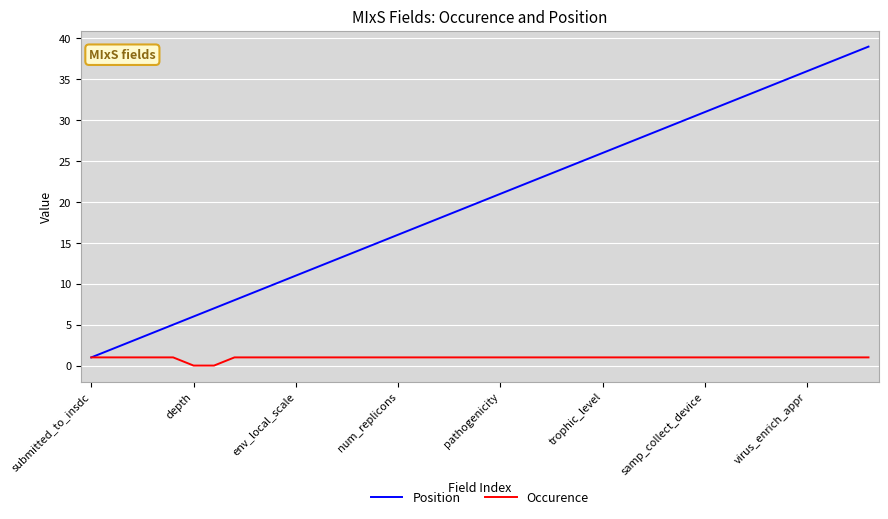

Which series has the widest spread of values?

Position